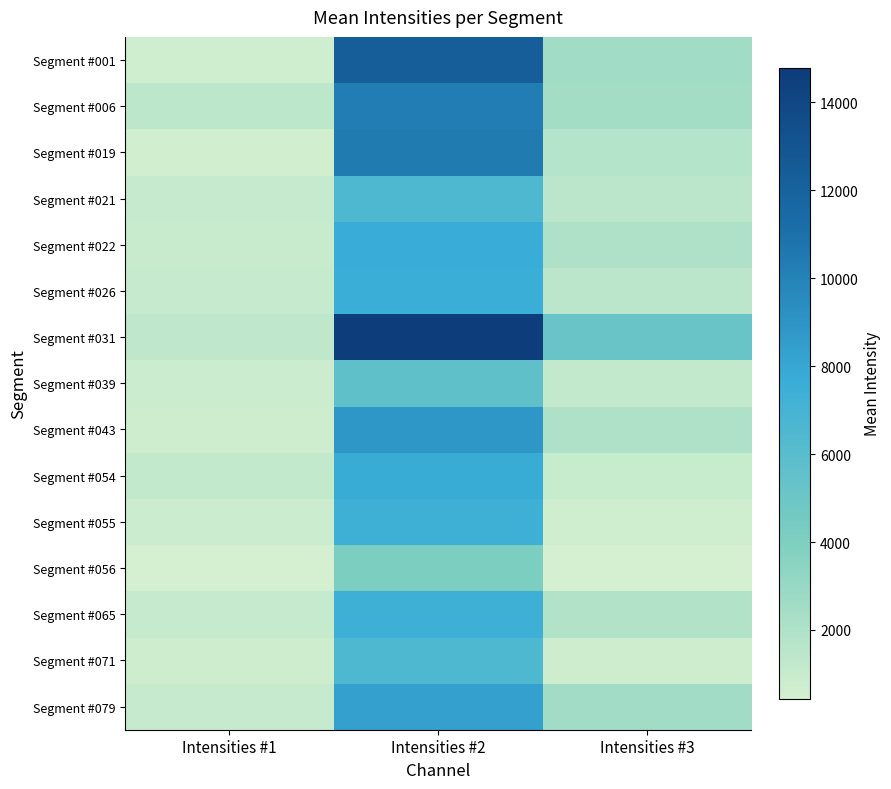

At which category is the sum across all series the highest?

Intensities #2